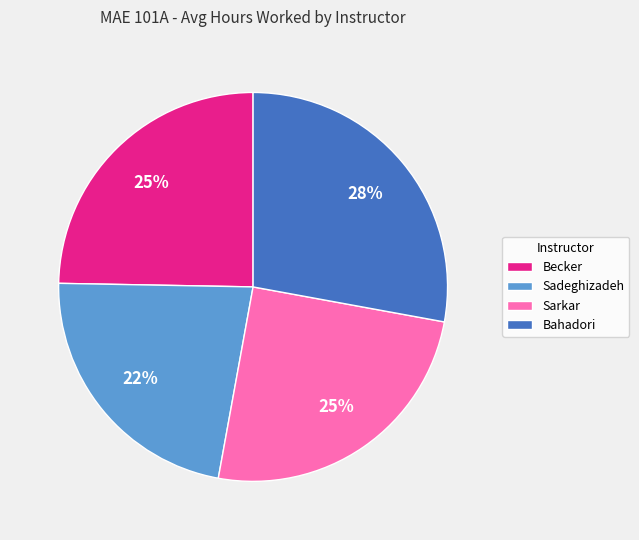

To the nearest percent, what percentage of the pie is Becker?

25%